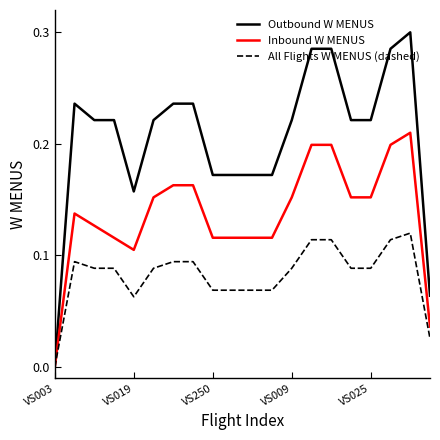

Which series has the largest total across all categories?

Outbound W MENUS